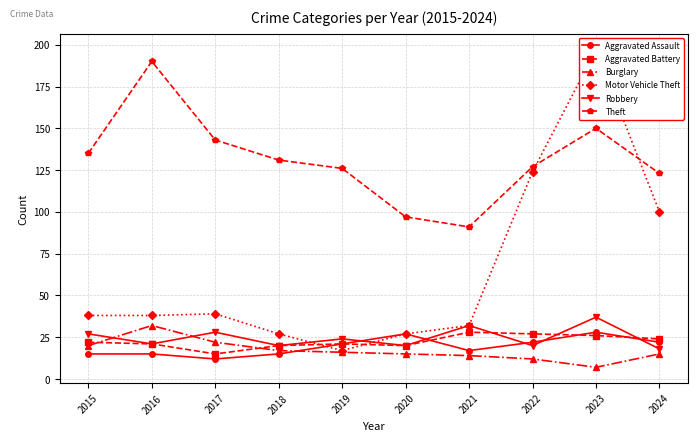

The Aggravated Assault series shows 15 at 2015. True or false?

True